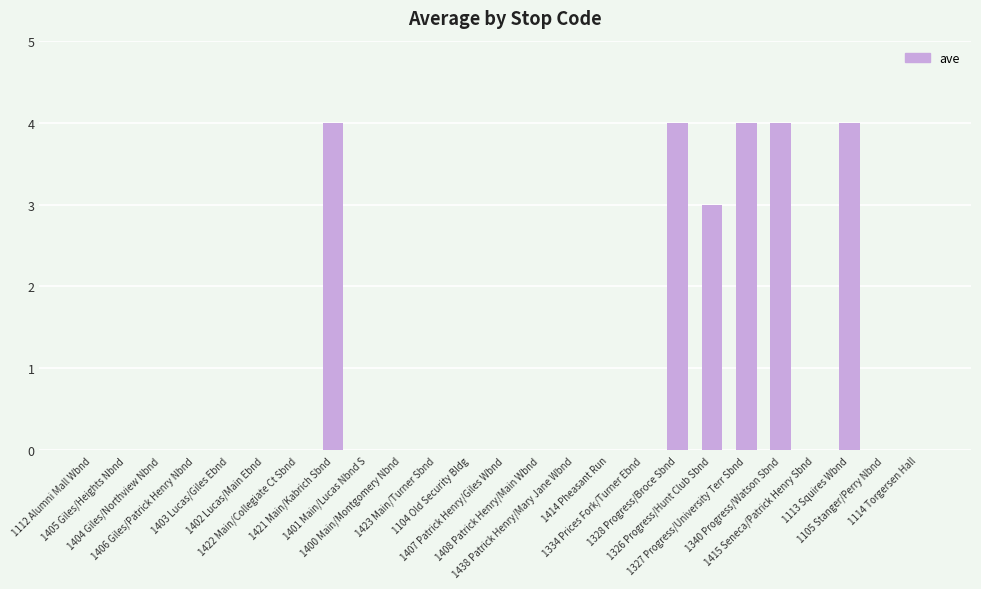

The value at 1405 Giles/Heights Nbnd is -2. True or false?

False